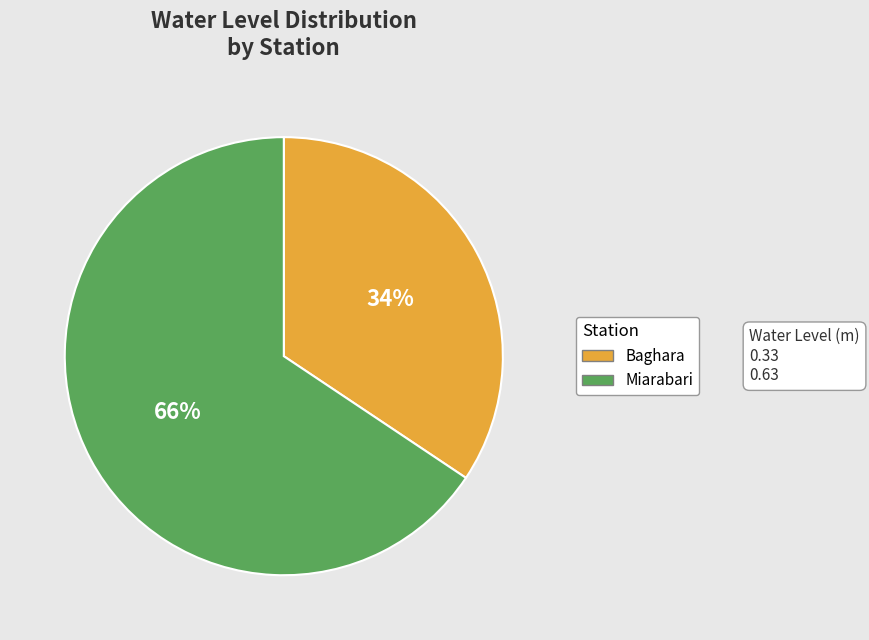

To the nearest percent, what is the combined percentage of Baghara and Miarabari?

100%